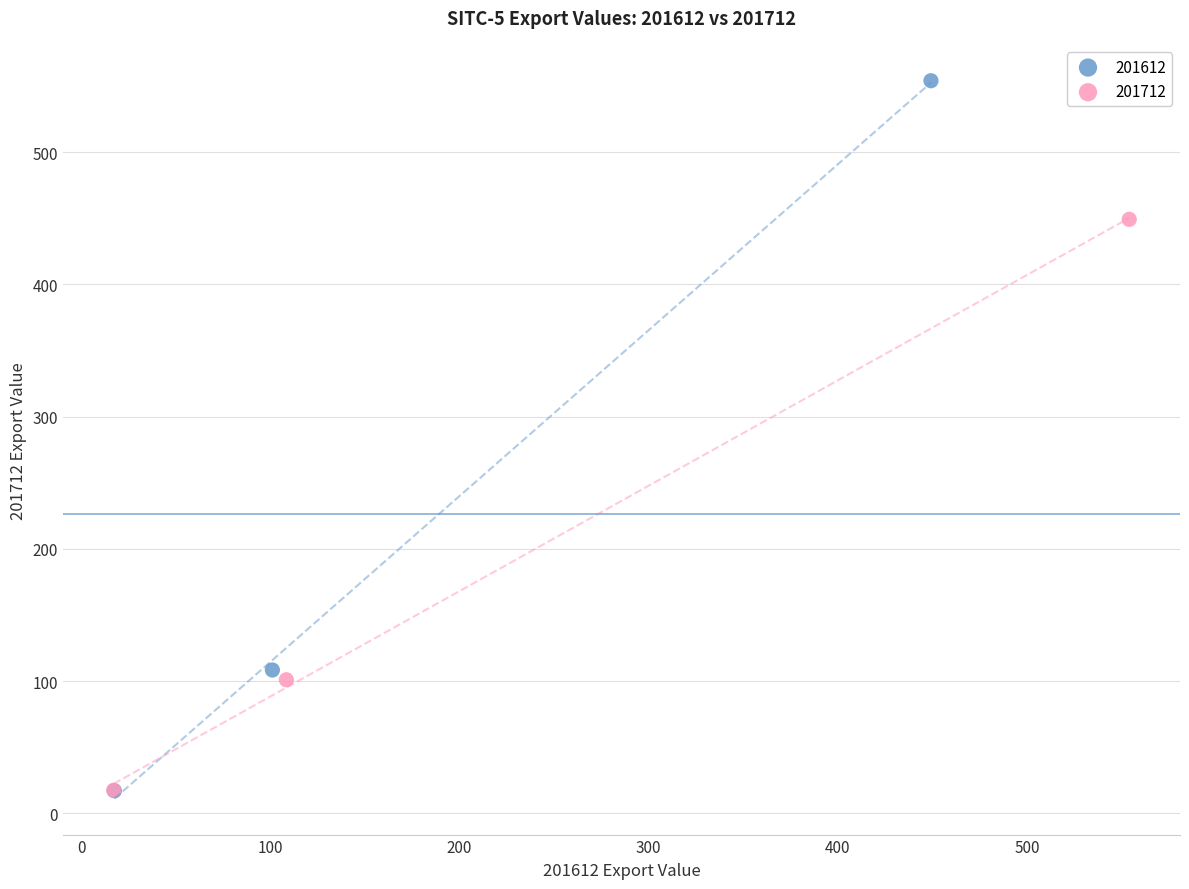

Which series has the largest Y range (max minus min)?

201612